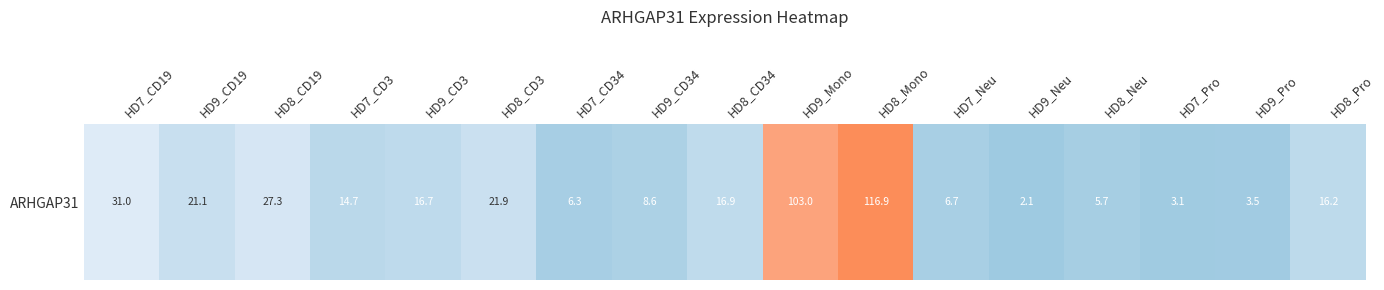

At which category does the chart reach its minimum across all series?

HD9_Neu